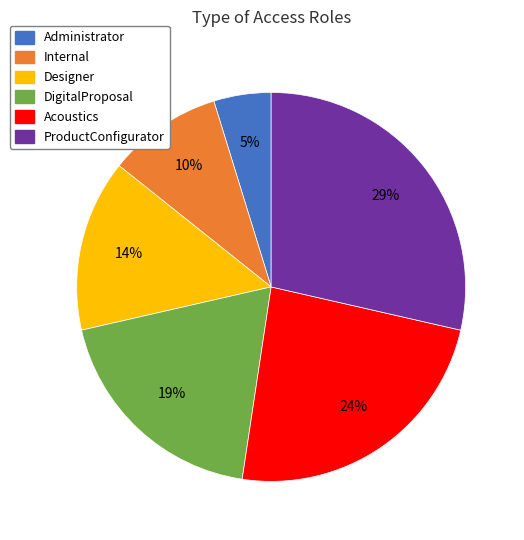

Does Designer represent more than half of the total?

No